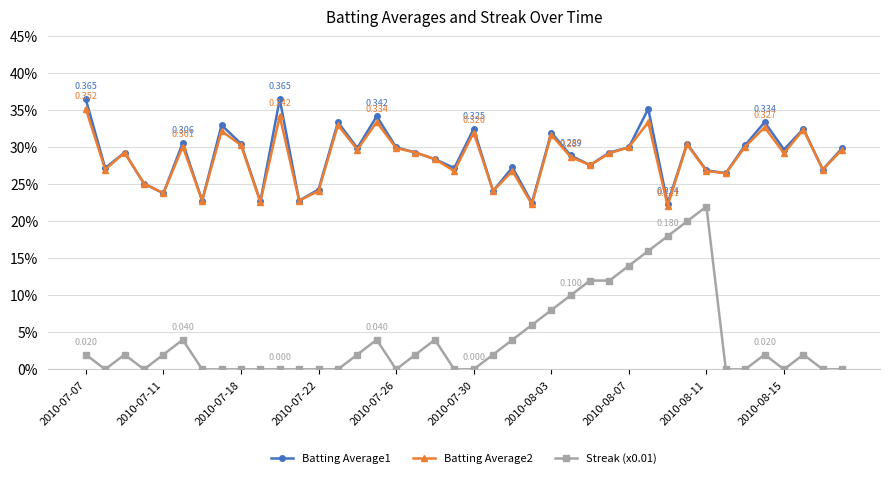

What are all the series names shown in the legend?

Batting Average1, Batting Average2, Streak (x0.01)